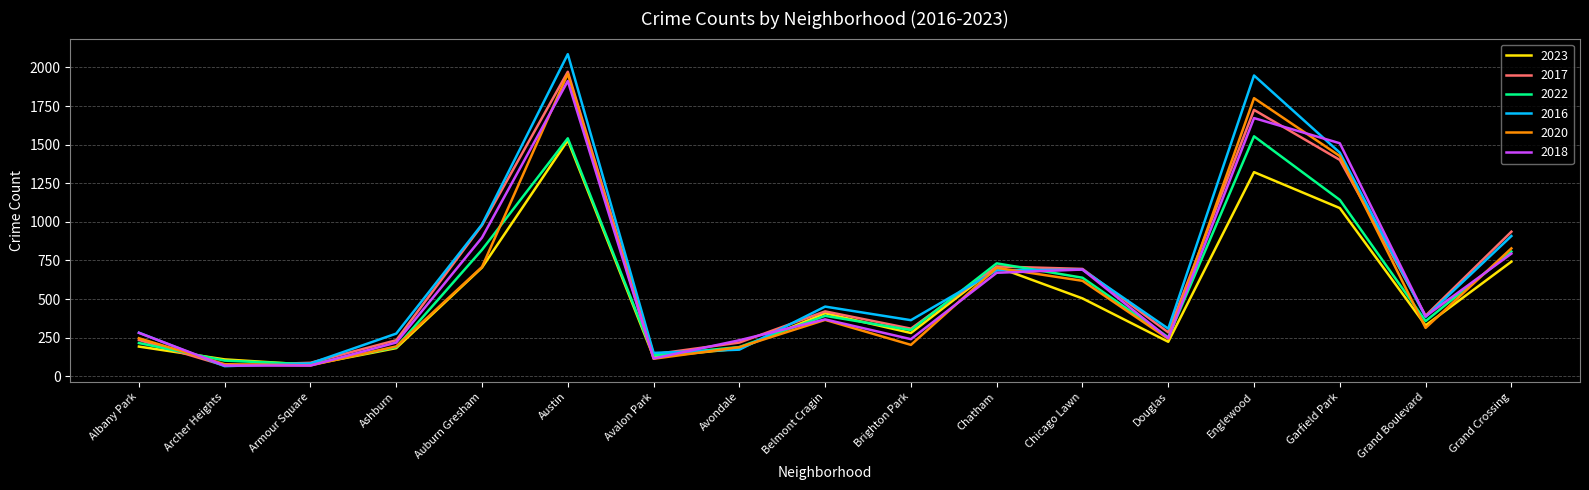

What is the difference between the second highest and second lowest values in the 2022 series?

1440